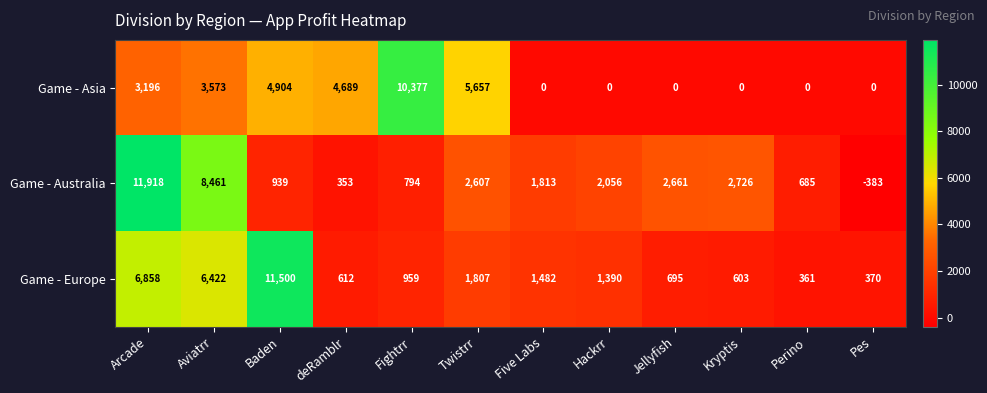

What is the maximum value shown in the chart?

11918